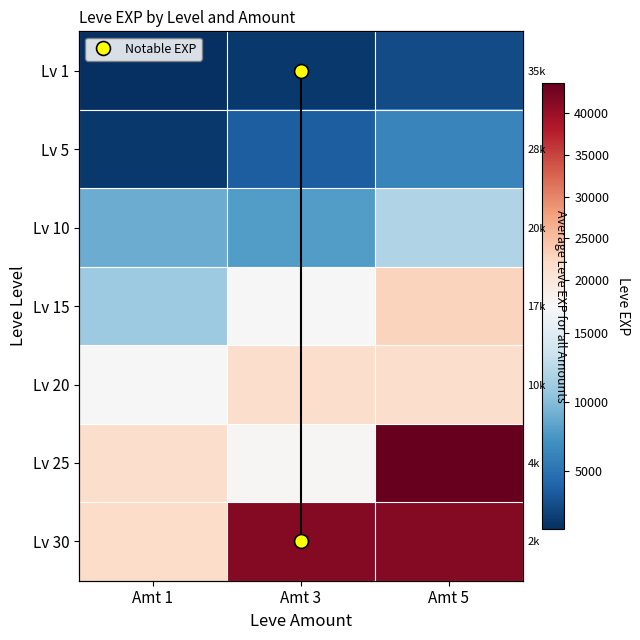

Which series has the largest total across all categories?

Lv 30